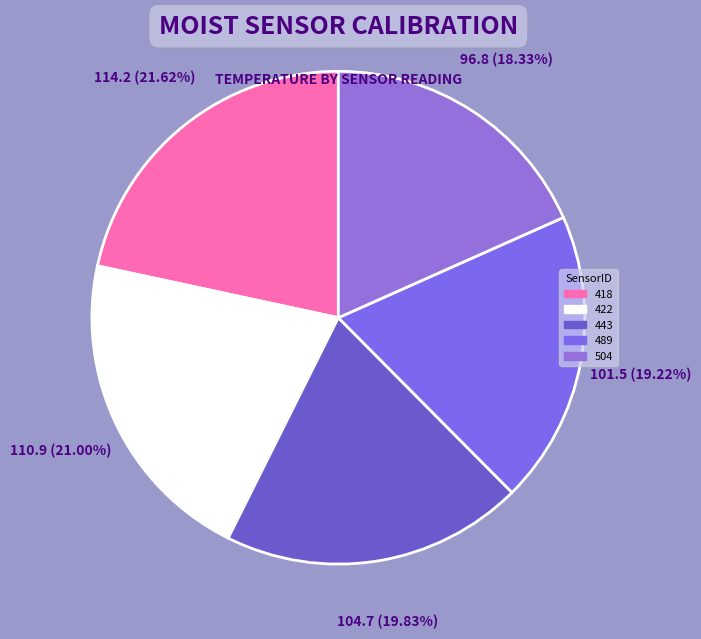

What is the ratio of the value at 489 to the value at 443?

1.0